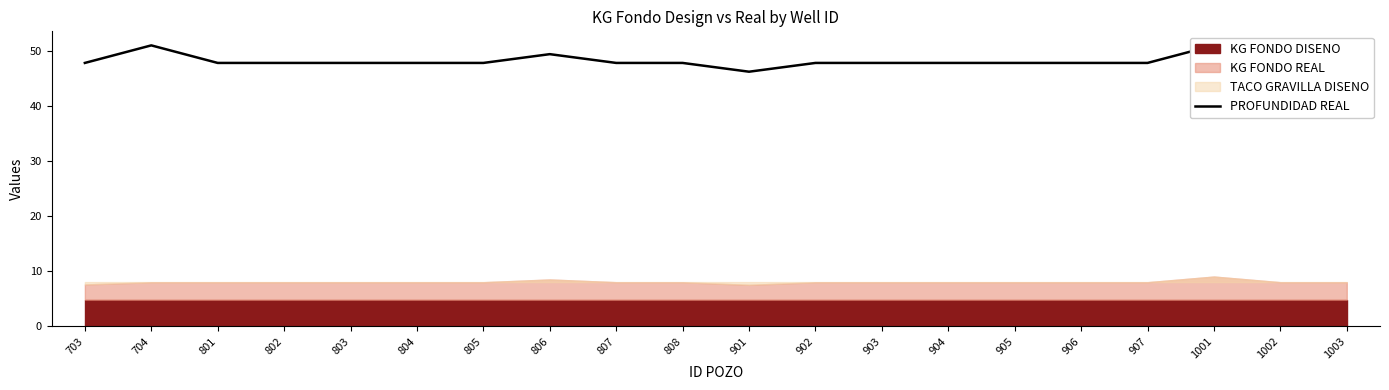

Where is the first local minimum?

901